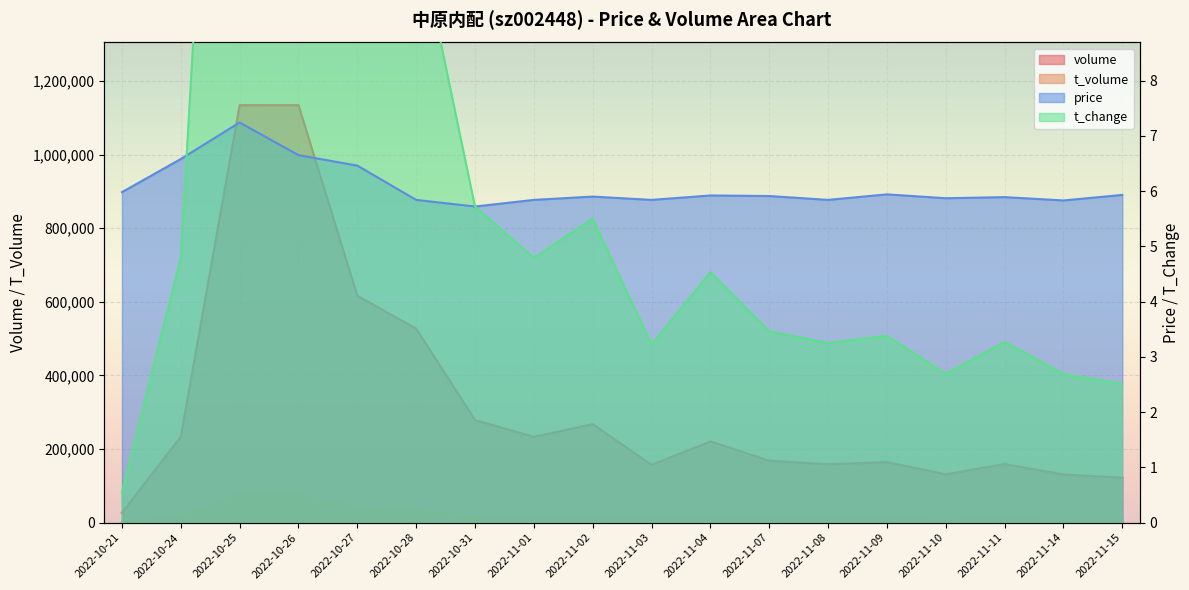

Where is the first local minimum for volume?

2022-11-01